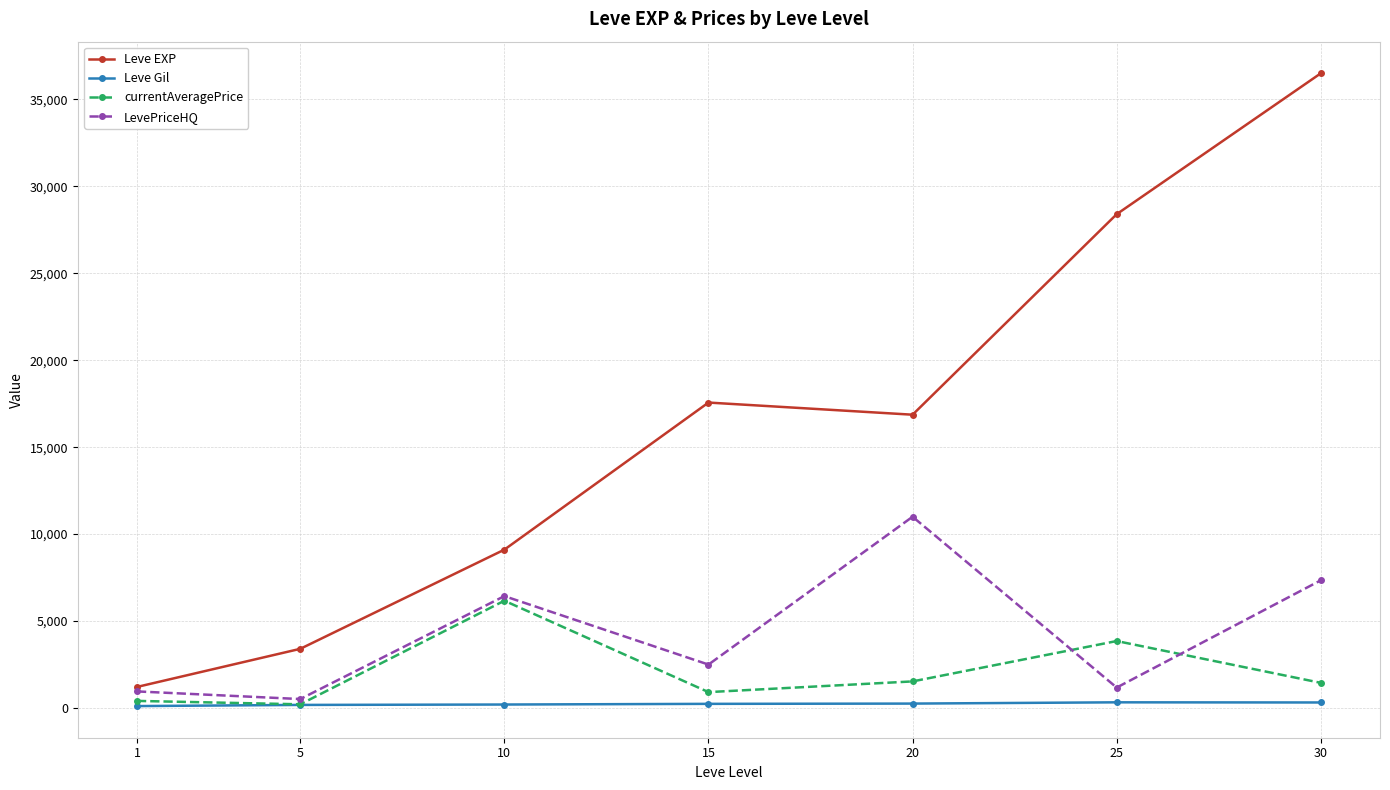

True or false: currentAveragePrice has more than 0 points higher than both neighbors.

True